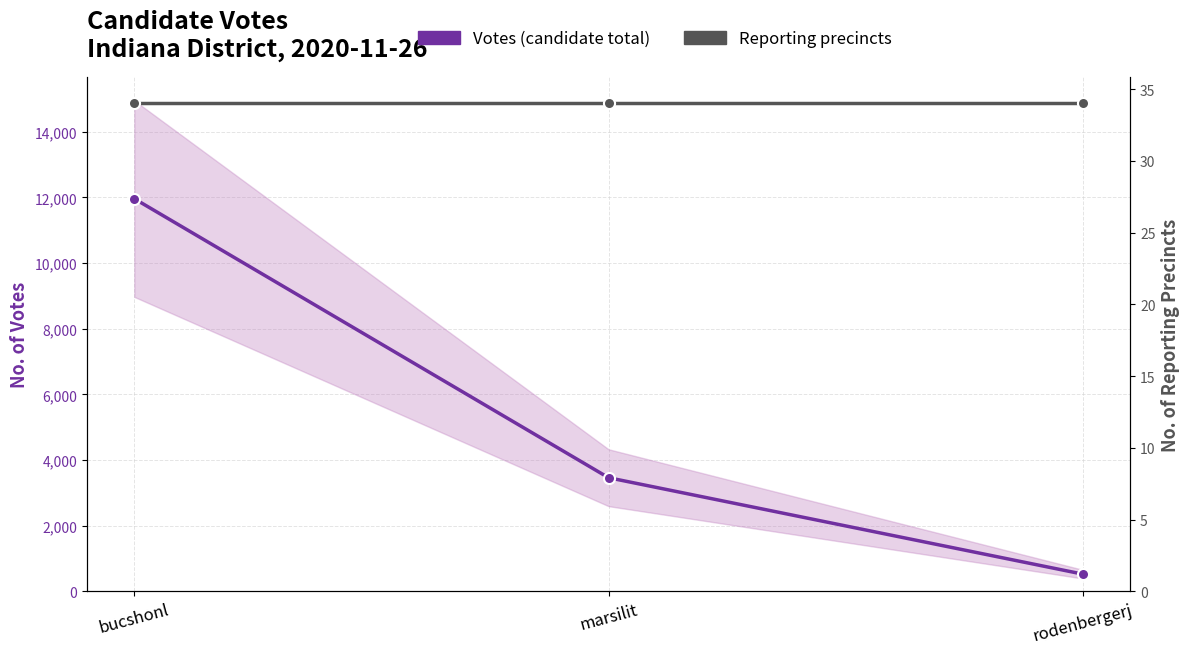

What is the difference between the Votes (candidate total) values at bucshonl and marsilit?

8499